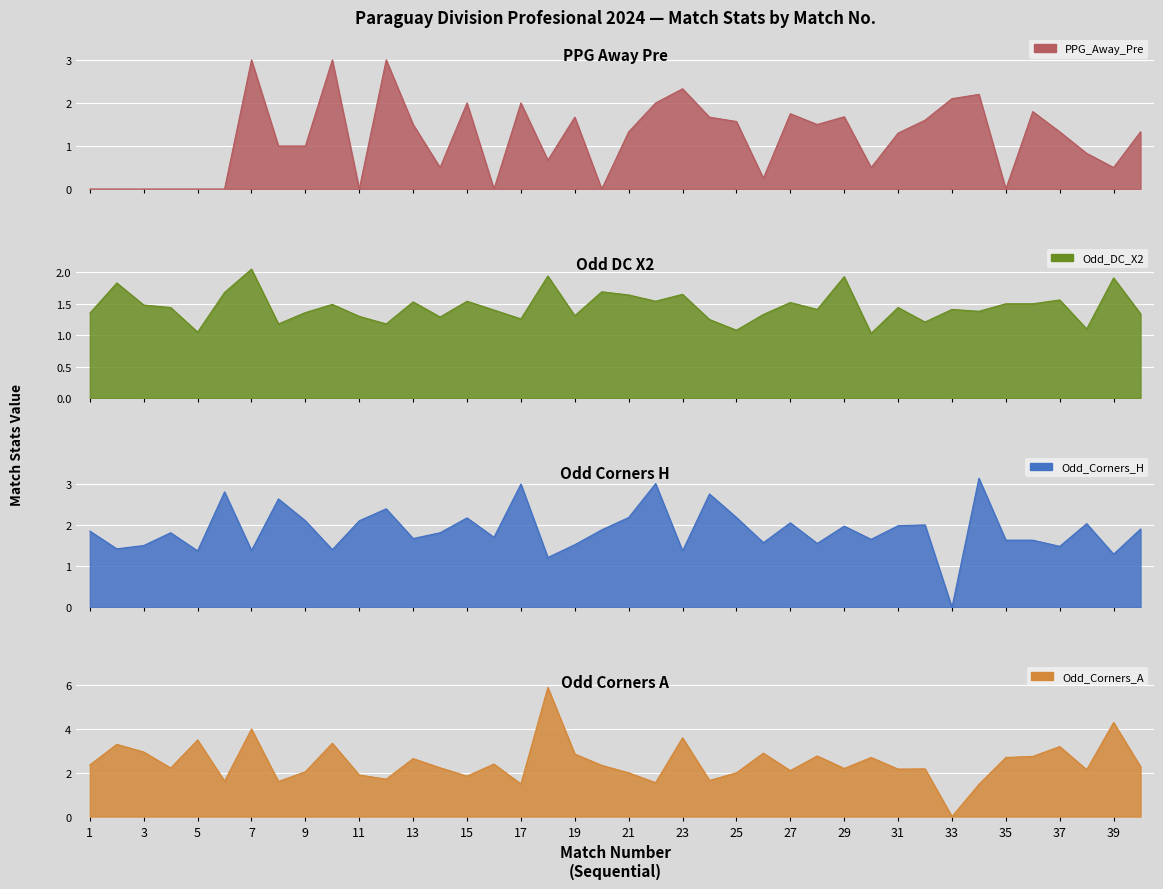

At which category does Odd_Corners_H reach its first local valley?

2